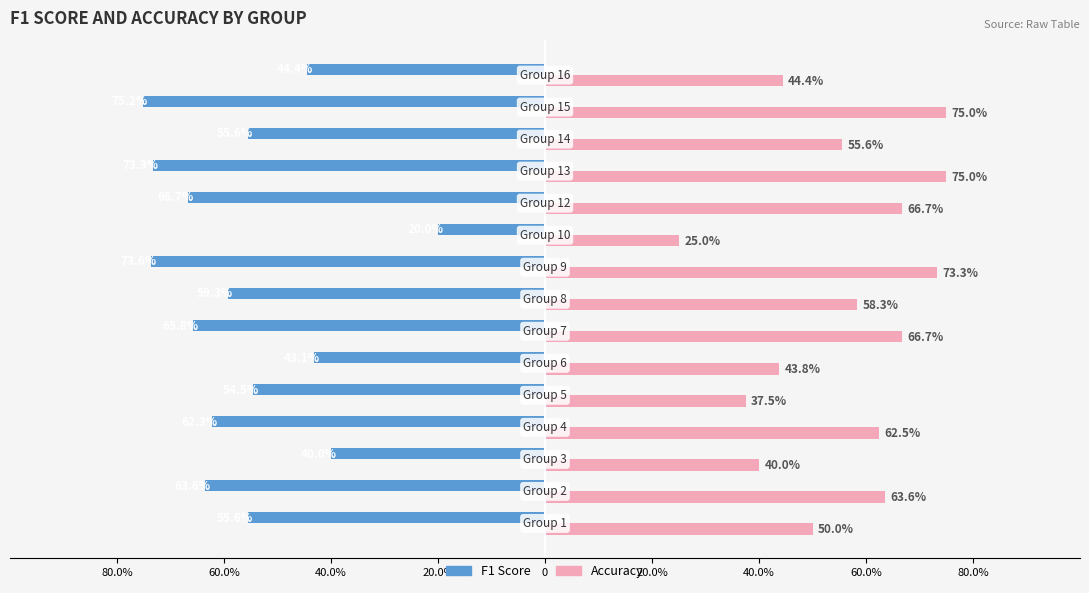

What are all the series names shown in the legend?

F1 Score, Accuracy